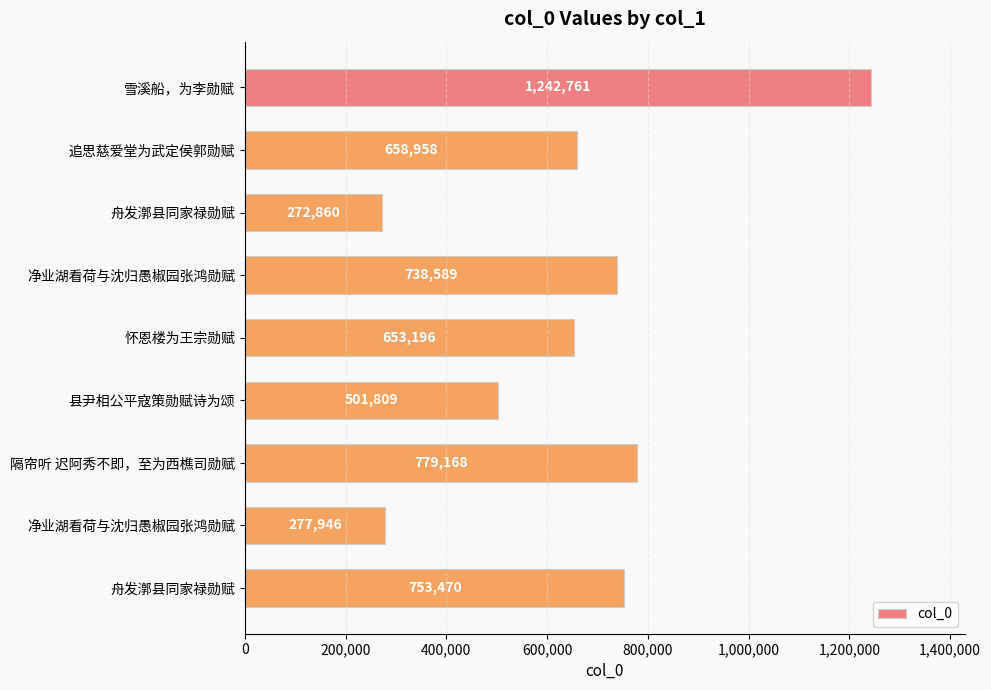

Are the bars horizontal?

Yes